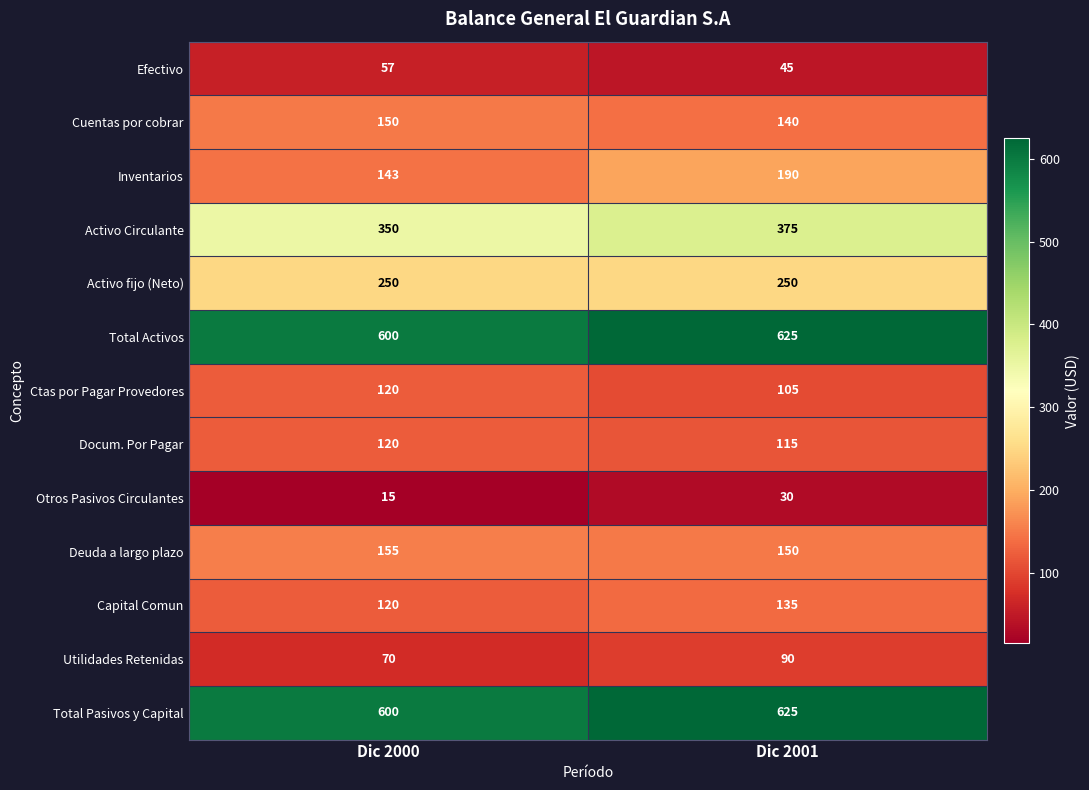

True or false: Total Pasivos y Capital has a value of 600 at Dic 2000.

True